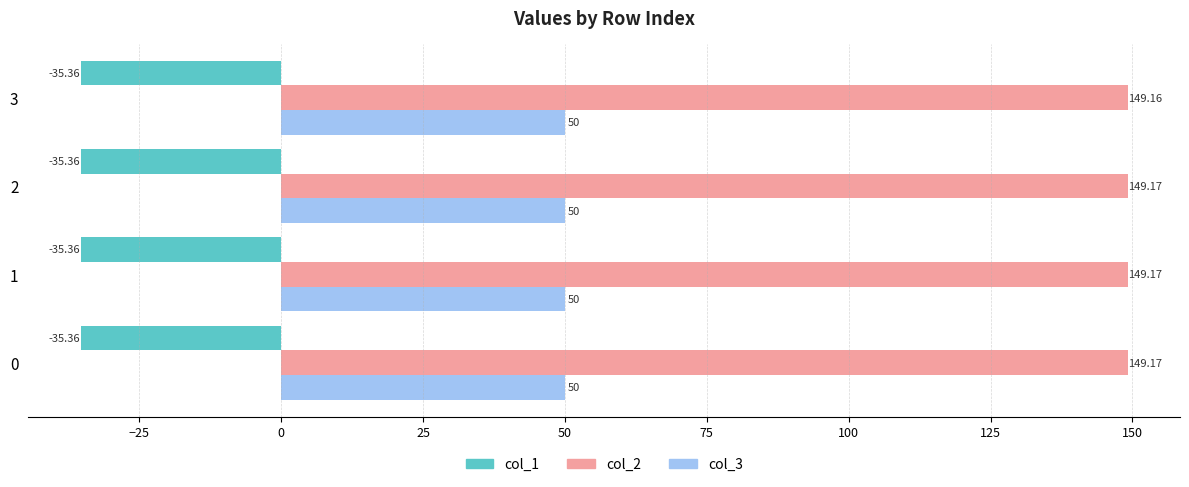

What is the sum of all col_3 values?

200.0